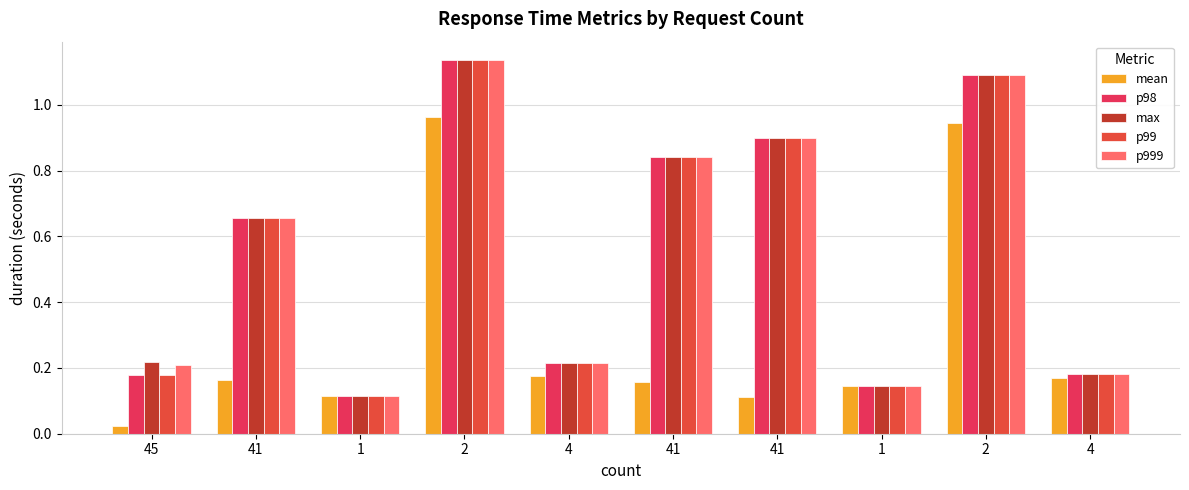

List the series in order of their peak value, highest first.

p98, max, p99, p999, mean